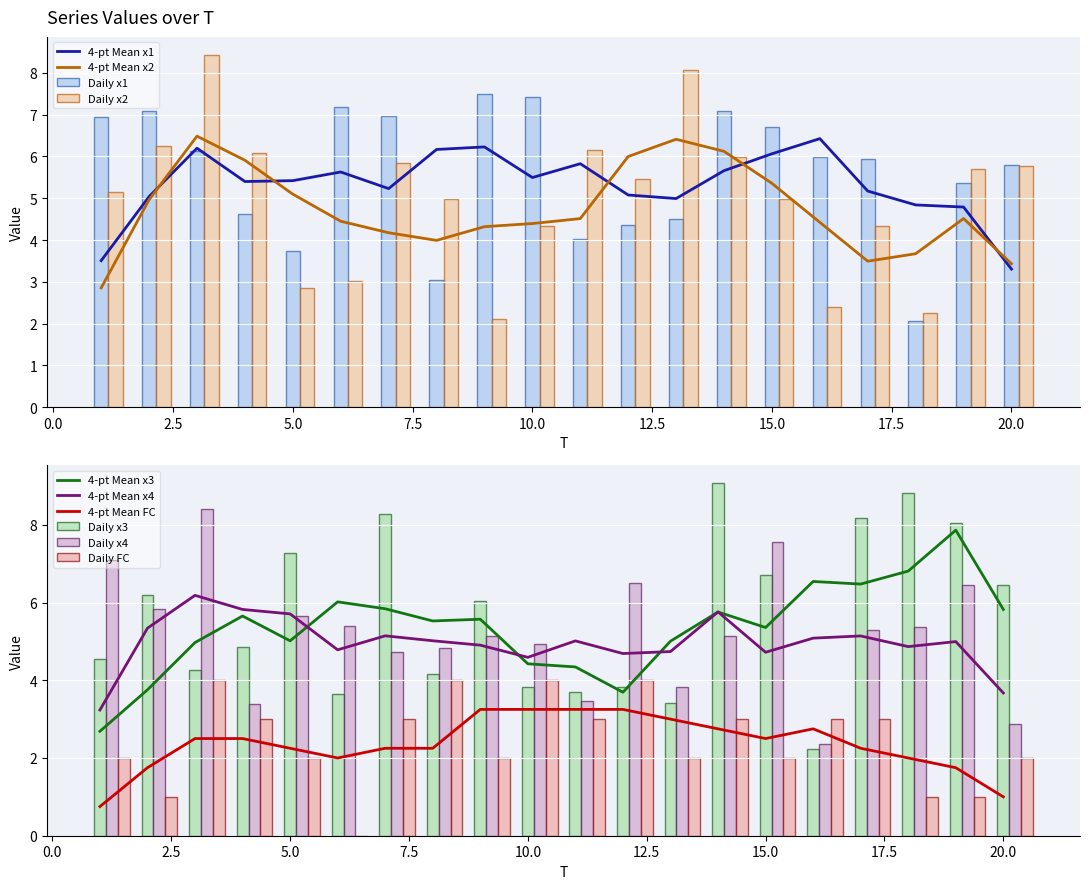

What is the difference between the second highest and minimum values in the x3 series?

6.6